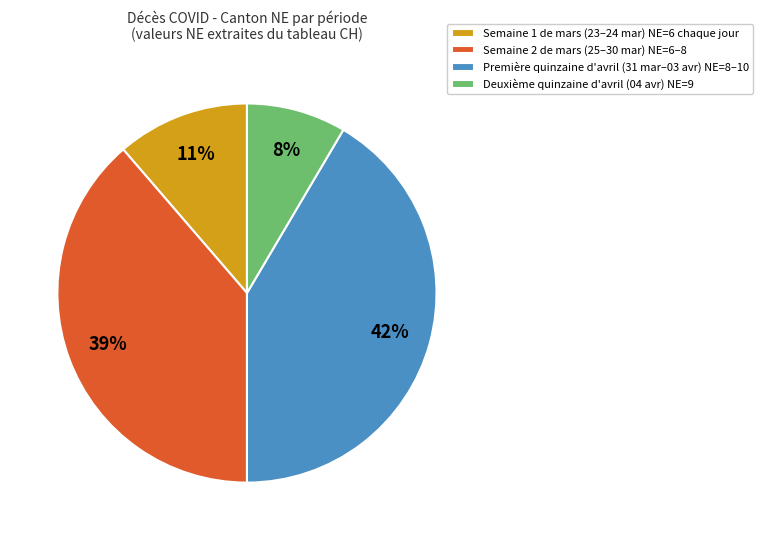

Is Première quinzaine d'avril (31 mar–03 avr) NE=8–10 the majority of the pie?

No